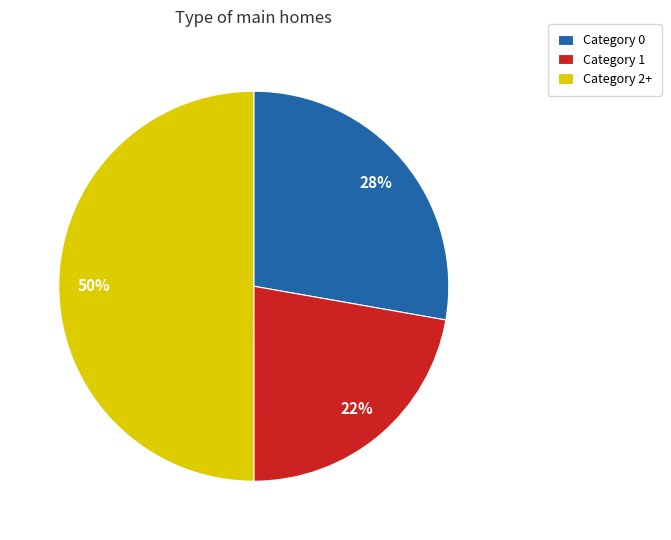

Which slice is the largest?

Category 2+